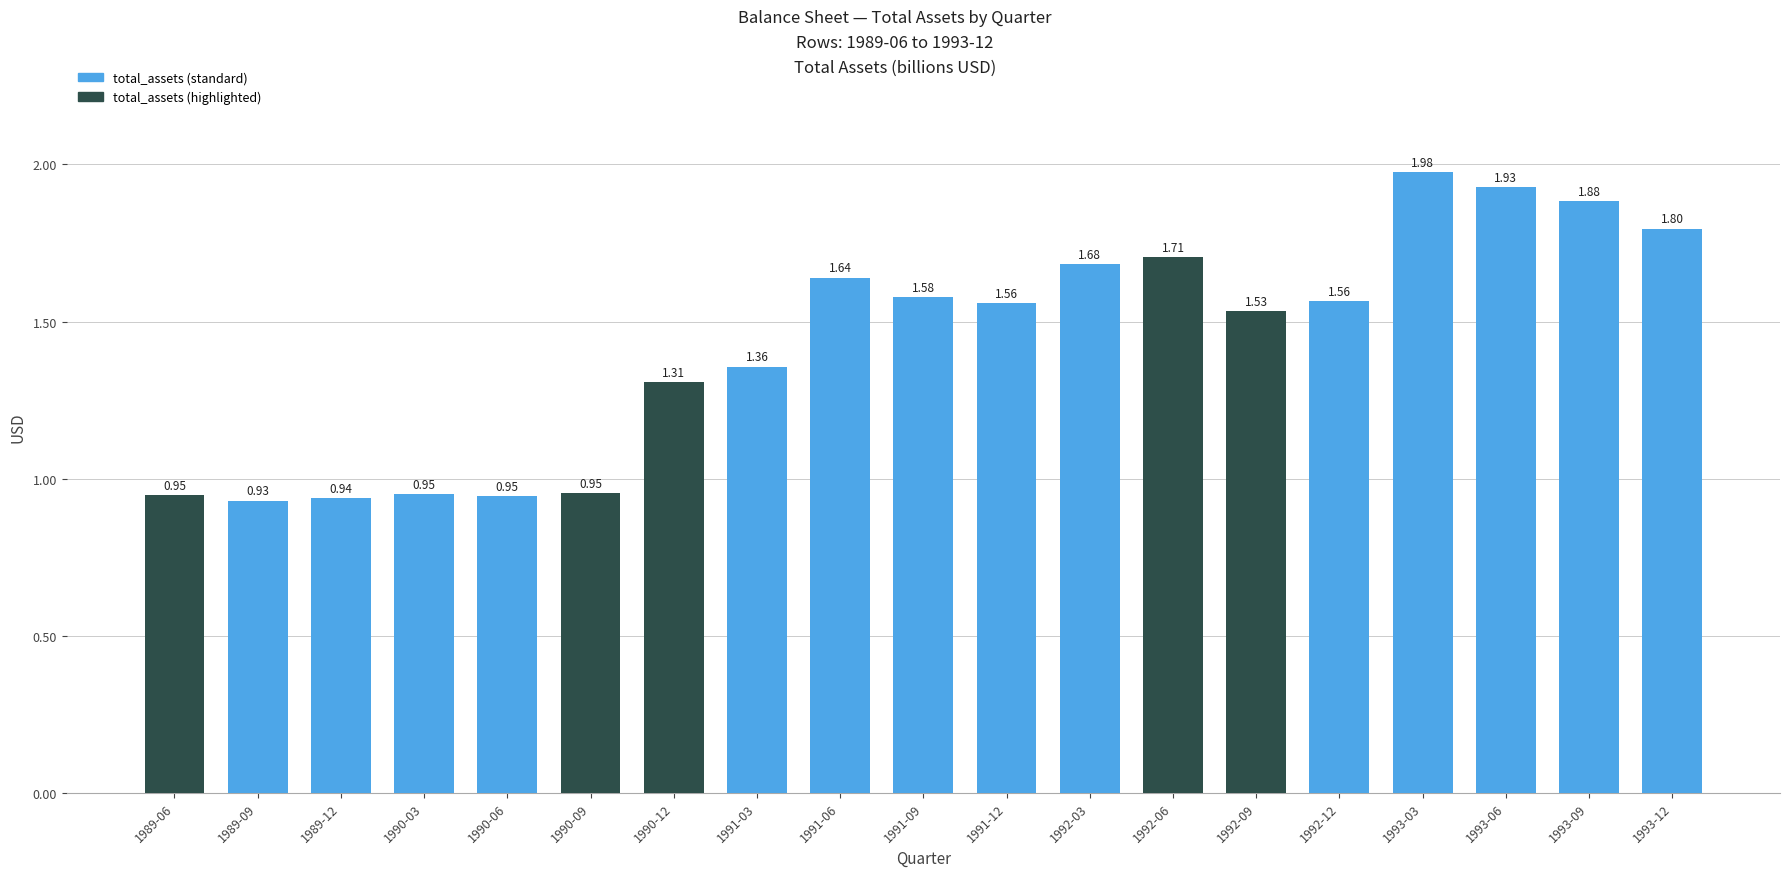

Approximately how many times larger is the value at 1992-03 compared to 1992-09?

1.1